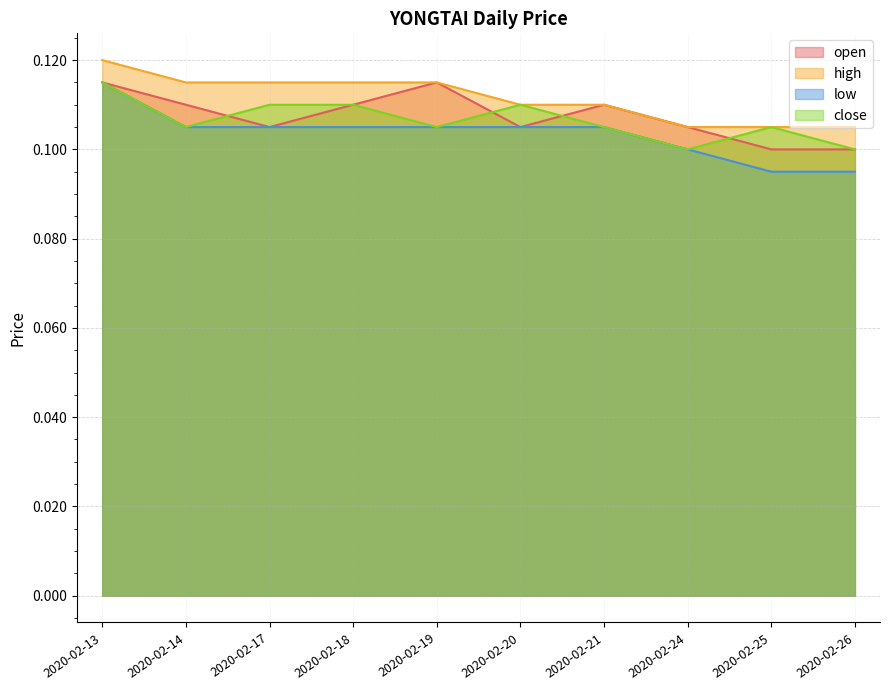

Which category has the lowest value in the open series?

2020-02-25